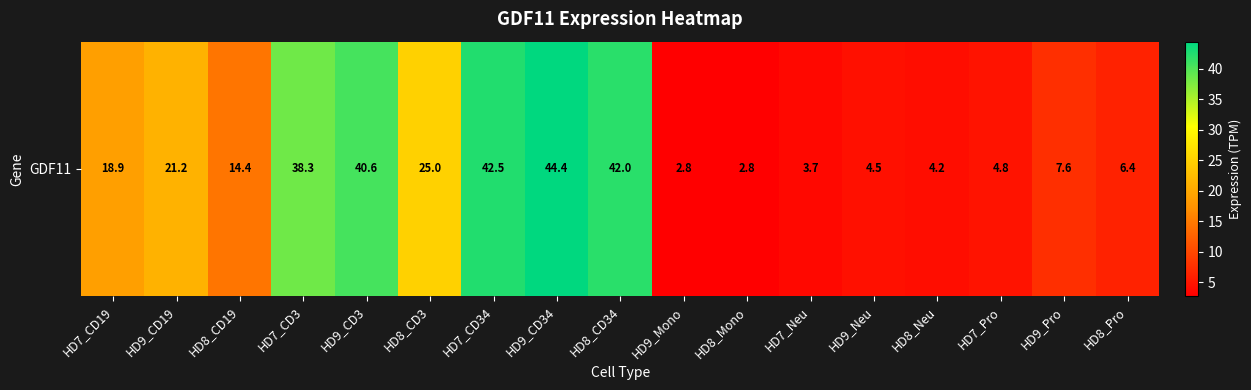

What is the maximum value shown in the chart?

44.4